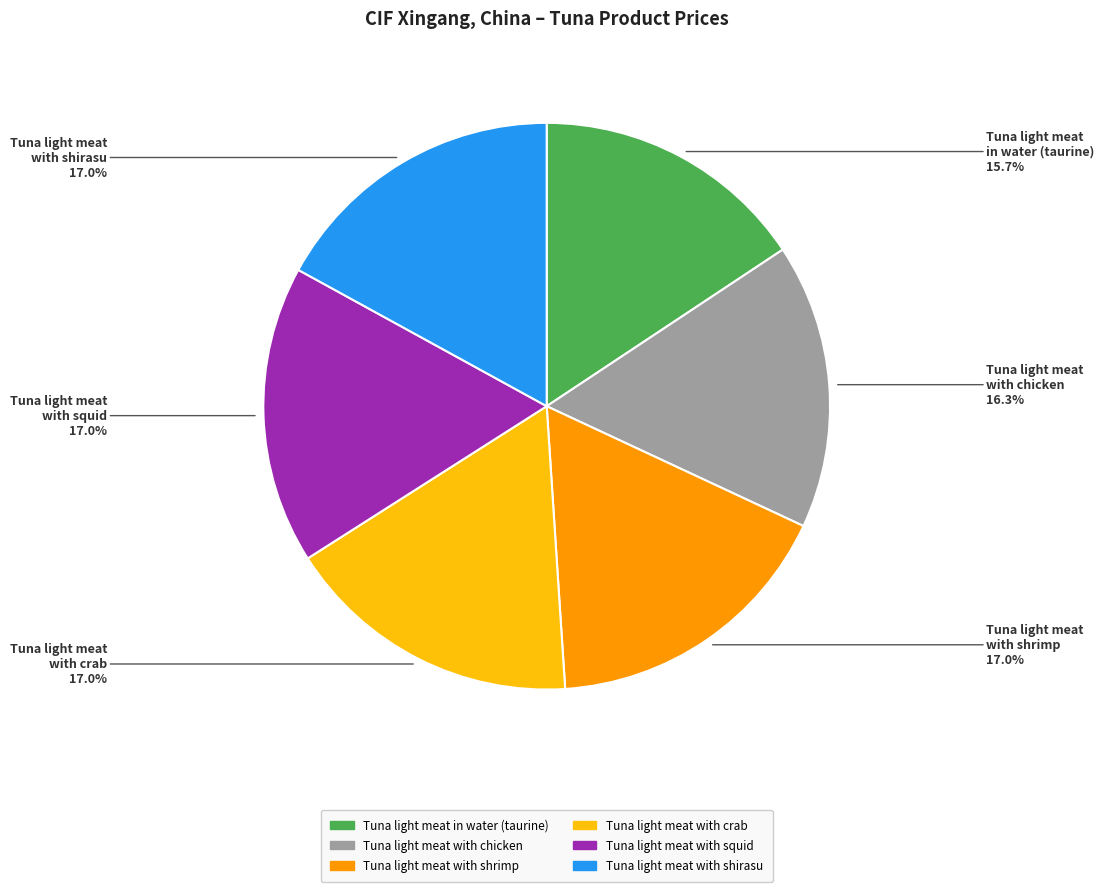

Does Tuna light meat with chicken represent more than half of the total?

No